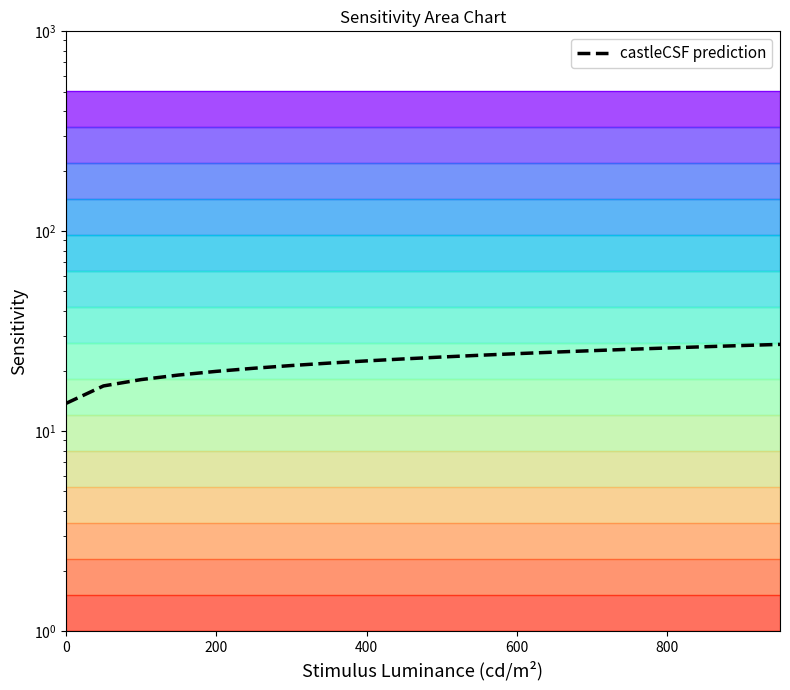

What is the smallest value displayed?

13.8